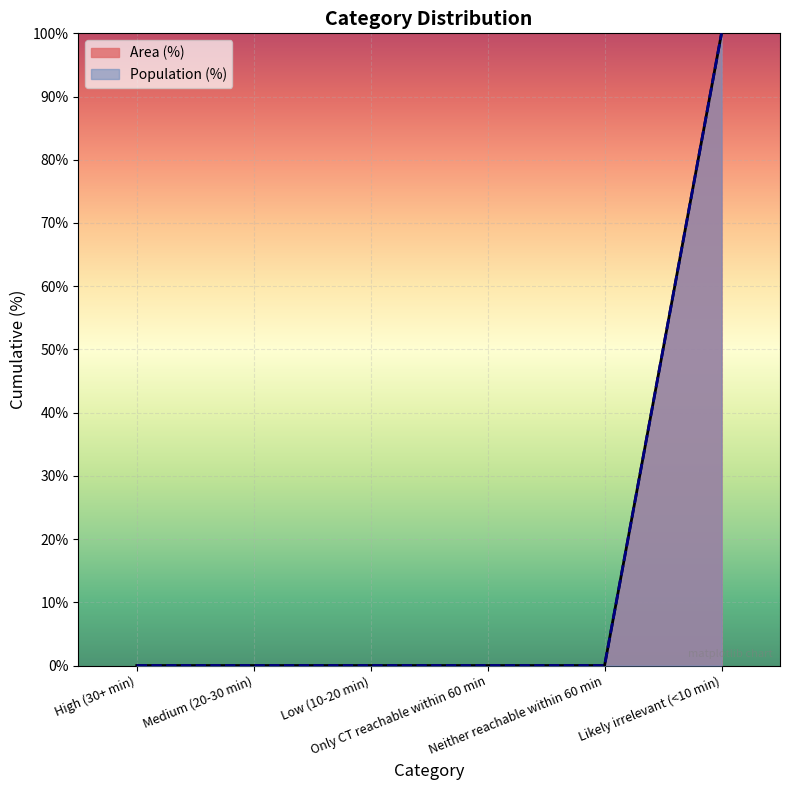

What is the maximum value shown in the chart?

100